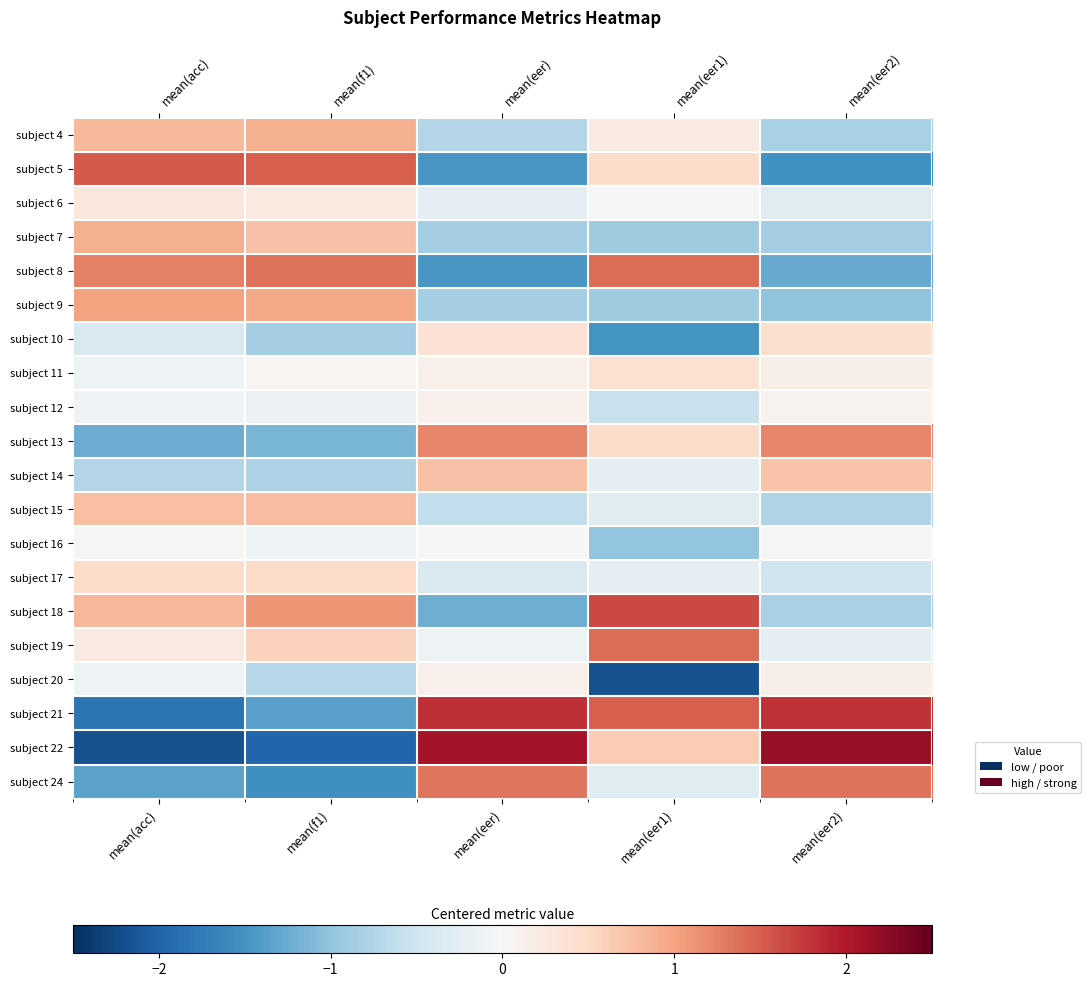

Which label corresponds to the smallest value in the chart?

mean(acc)